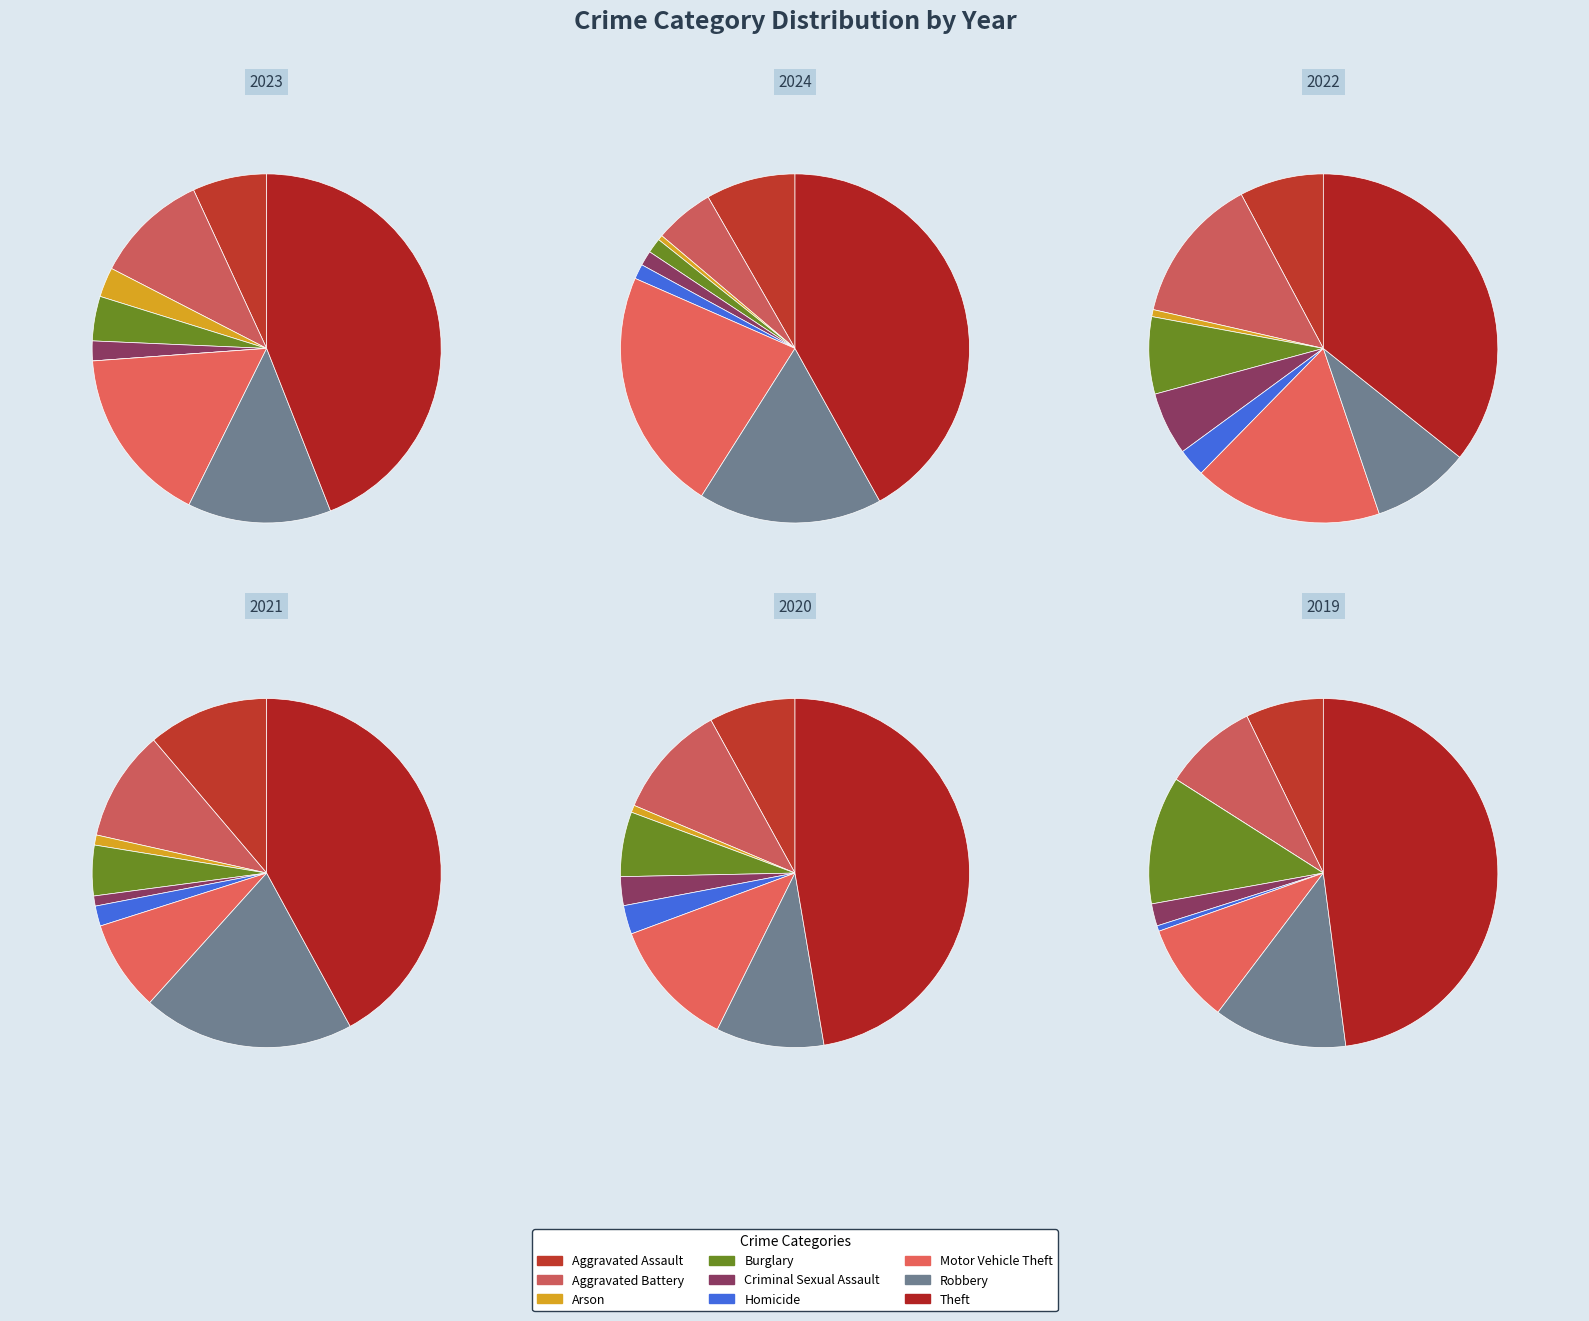

Which category has the smallest portion of the pie?

Homicide